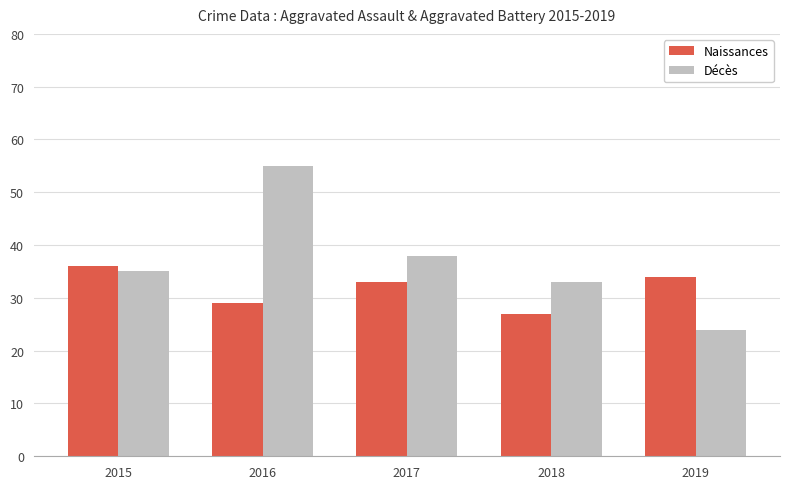

How many Naissances values are between 29 and 34?

3